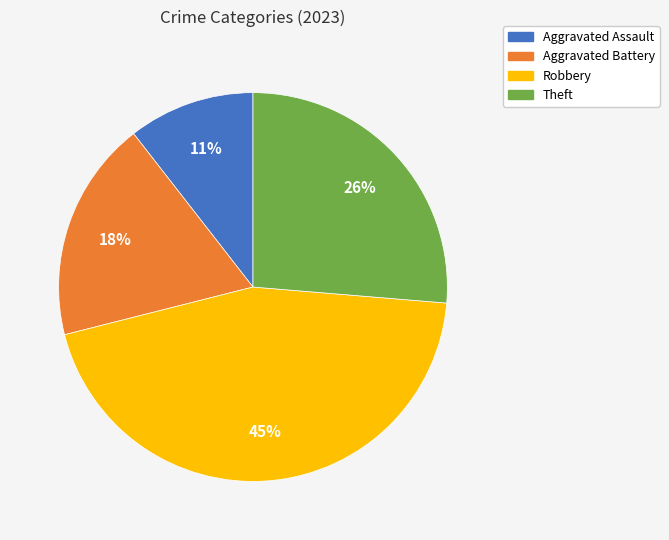

Count the number of slices in the pie.

4